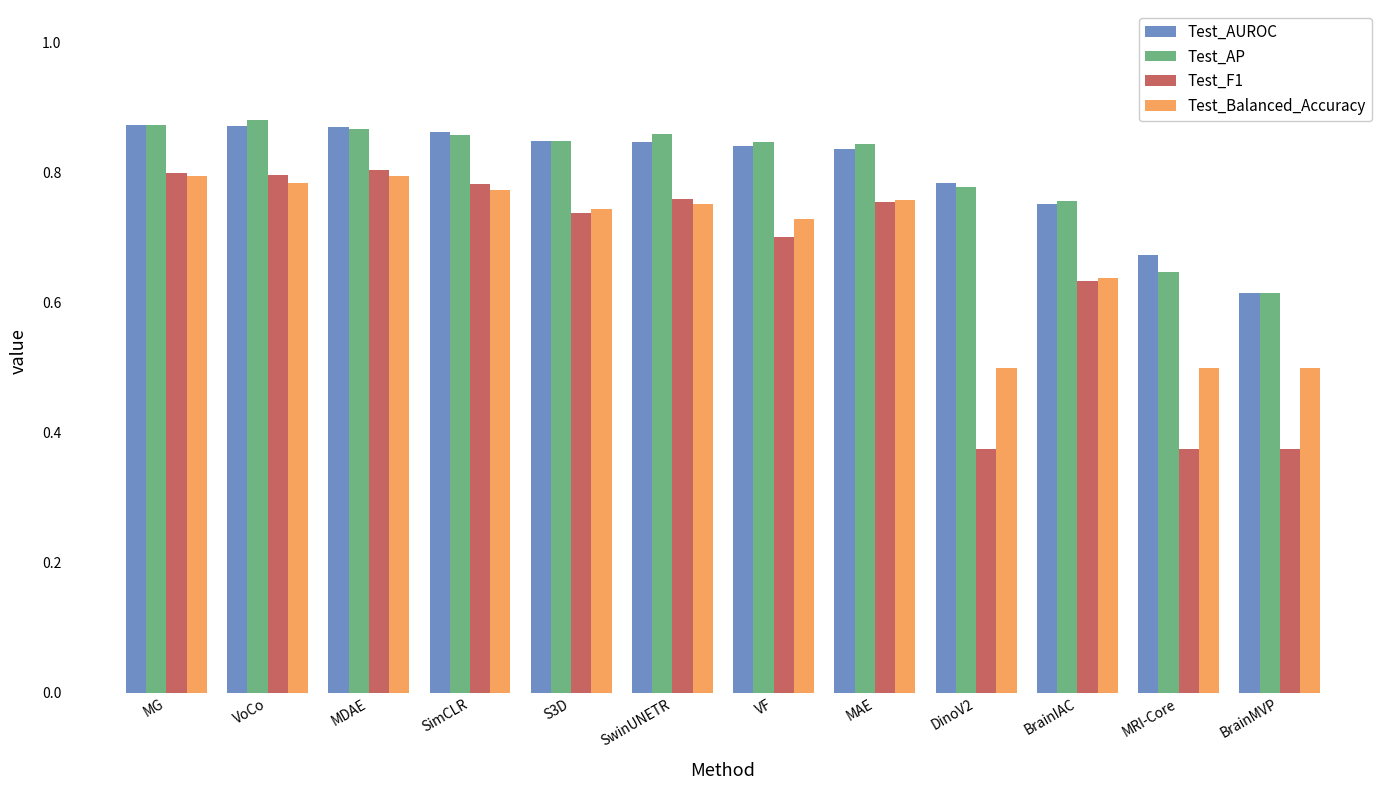

Rank the series by their maximum value, from highest to lowest.

Test_AP, Test_AUROC, Test_F1, Test_Balanced_Accuracy